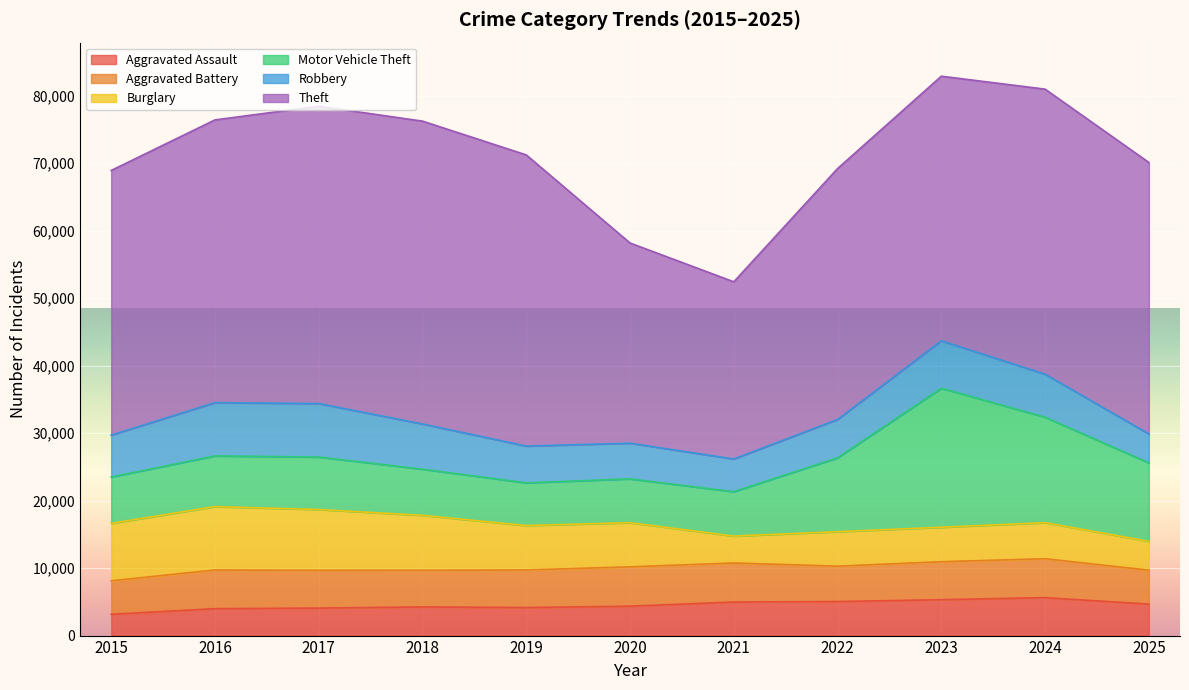

Reading left to right, extract all data points from this chart.

Aggravated Assault: 3156	3984	4076	4246	4154	4354	4969	5043	5318	5622	4664
Aggravated Battery: 4956	5733	5594	5432	5568	5829	5785	5239	5624	5764	5028
Burglary: 8509	9390	9004	8135	6580	6543	3986	5110	5106	5339	4277
Motor Vehicle Theft: 6866	7511	7779	6837	6325	6489	6572	10941	20602	15625	11617
Robbery: 6207	7890	7926	6701	5451	5289	4850	5690	7028	6376	4283
Theft: 39209	41889	44042	44864	43133	29655	26250	37162	39193	42227	40221